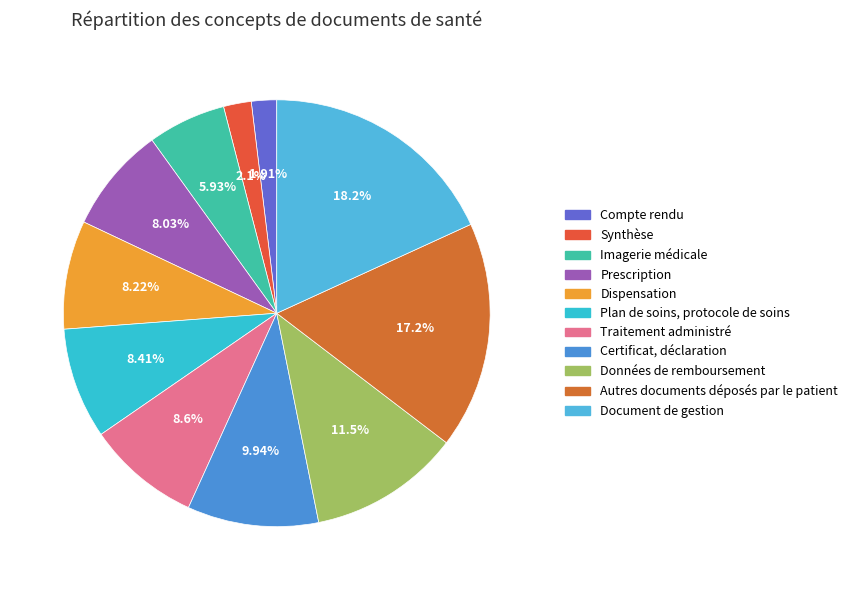

The Données de remboursement slice represents 1% of the pie. True or false?

False